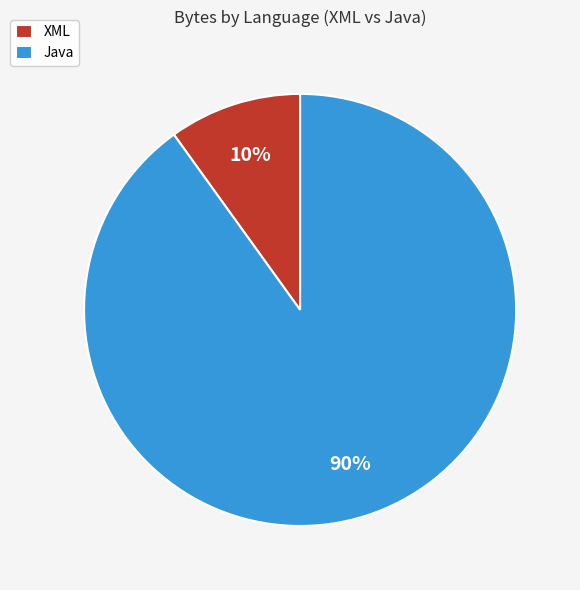

Between XML and Java, which is larger?

Java